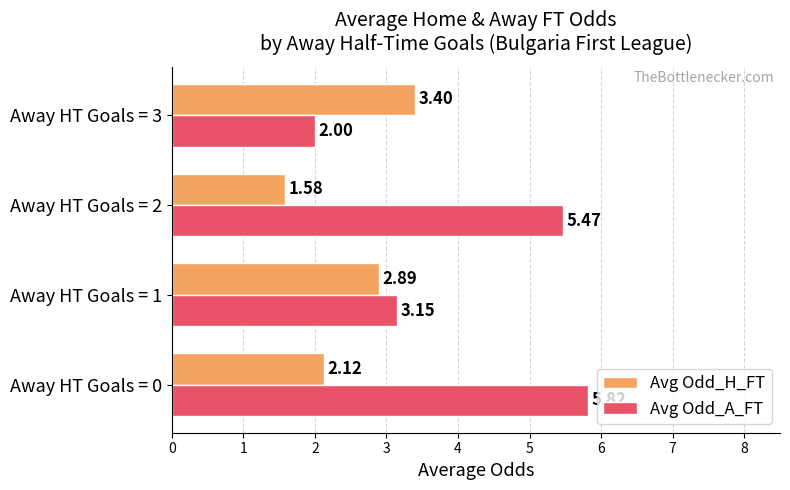

Rank the series by their maximum value, from highest to lowest.

Avg Odd_A_FT, Avg Odd_H_FT